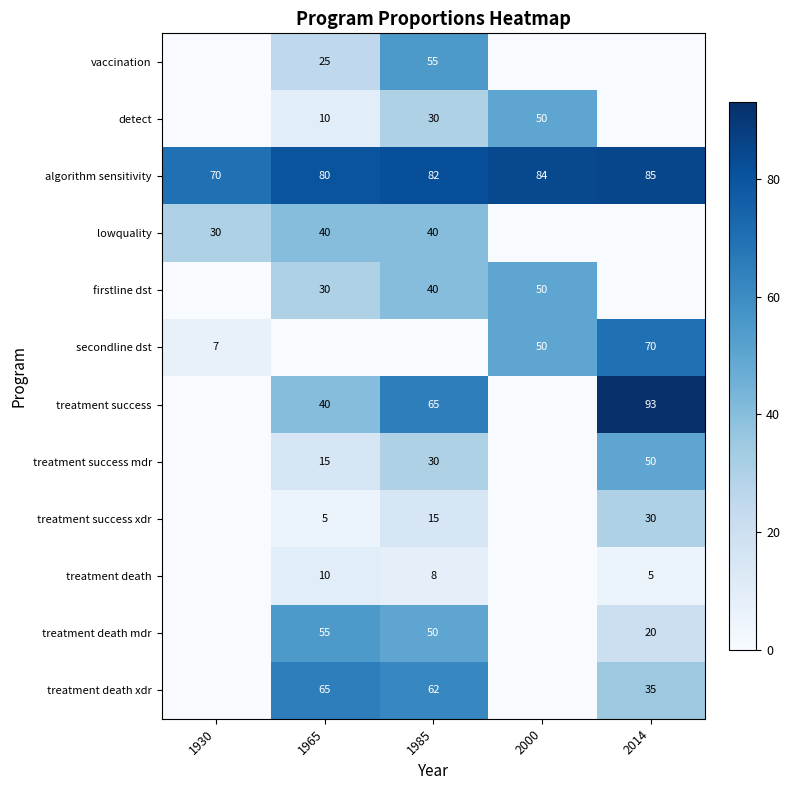

The value of treatment success xdr at 1985 is 15. True or false?

True